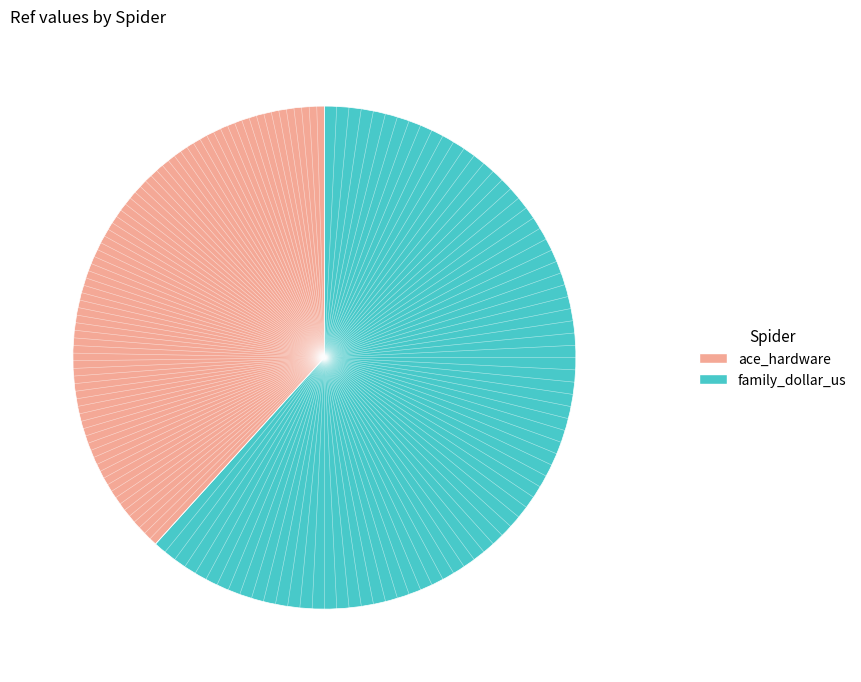

Do ace_hardware and family_dollar_us together represent more than half of the pie?

Yes